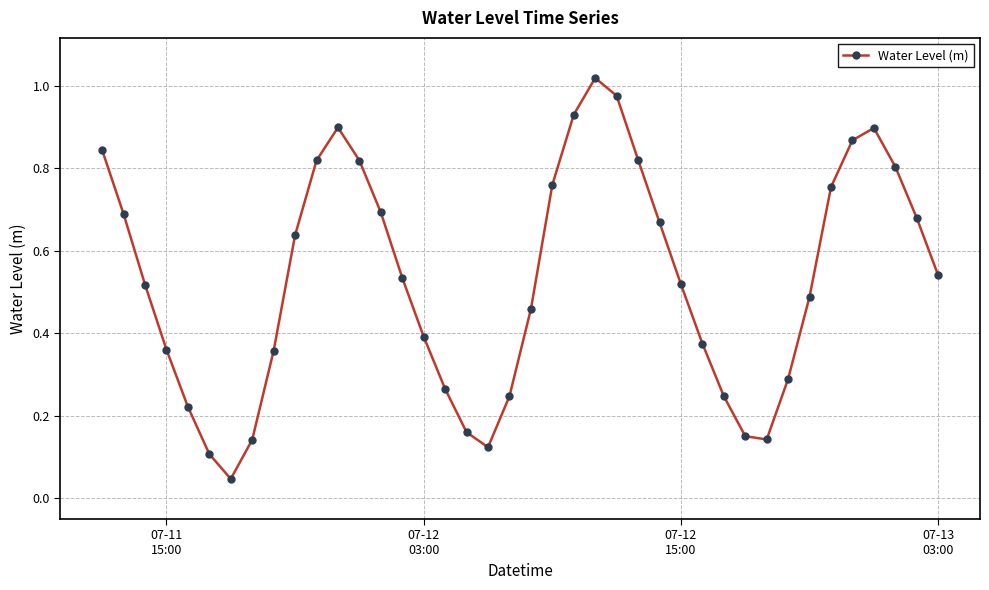

How many interior local valleys (lower than both neighbors) does the data have?

3